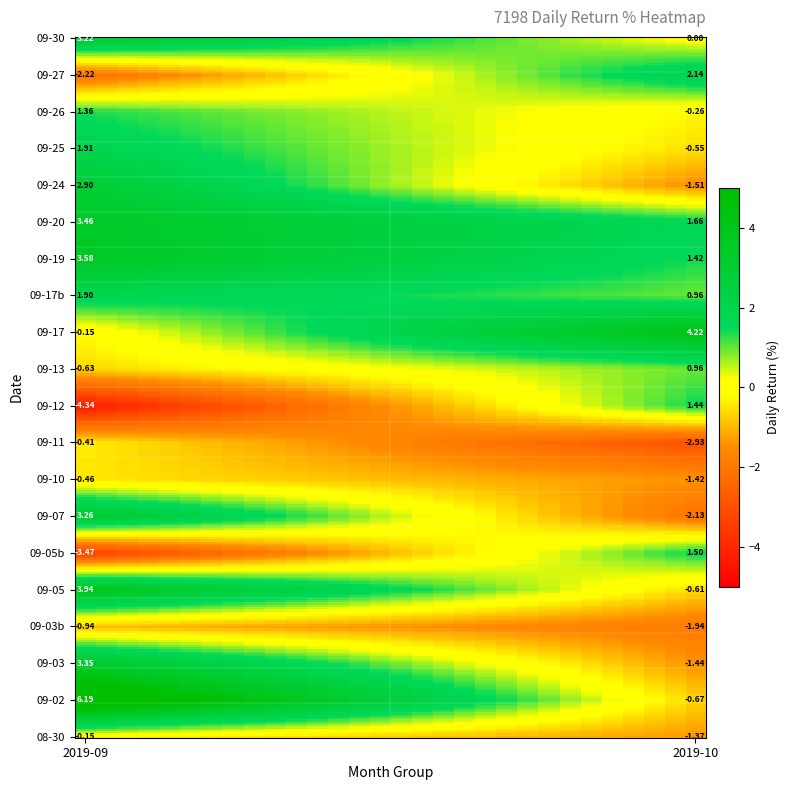

How many values in the 2019-10 series are below 0?

11